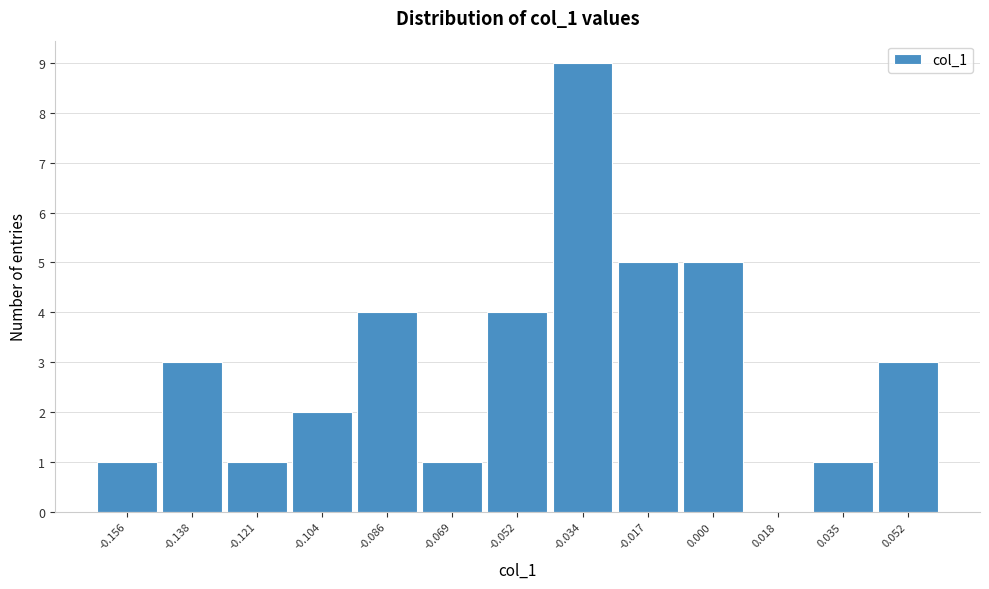

Reading left to right, list every bar in this chart as the range it spans on the x-axis followed by its height. Neither the bar edges nor the heights are printed on the chart, so give them approximately, as read against the axes.

-0.164 to -0.146: 1
-0.146 to -0.130: 3
-0.130 to -0.112: 1
-0.112 to -0.094: 2
-0.094 to -0.078: 4
-0.078 to -0.060: 1
-0.060 to -0.044: 4
-0.044 to -0.026: 9
-0.026 to -0.008: 5
-0.008 to 0.008: 5
0.008 to 0.026: 0
0.026 to 0.044: 1
0.044 to 0.060: 3